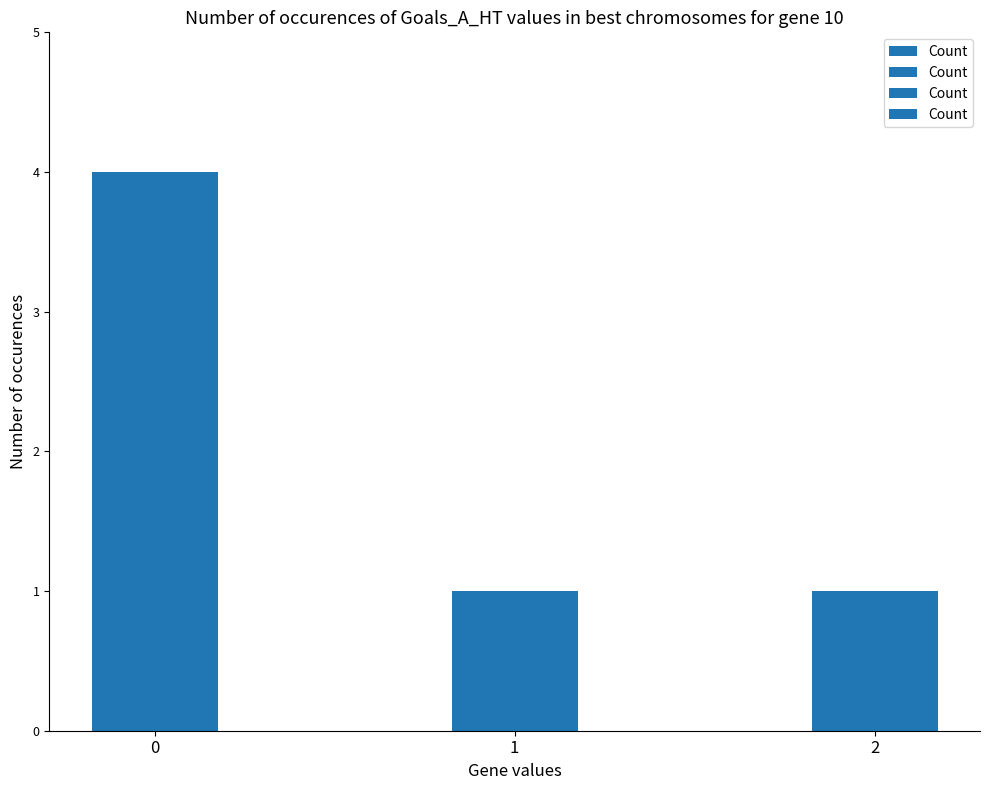

What is the difference between the maximum and minimum values?

3